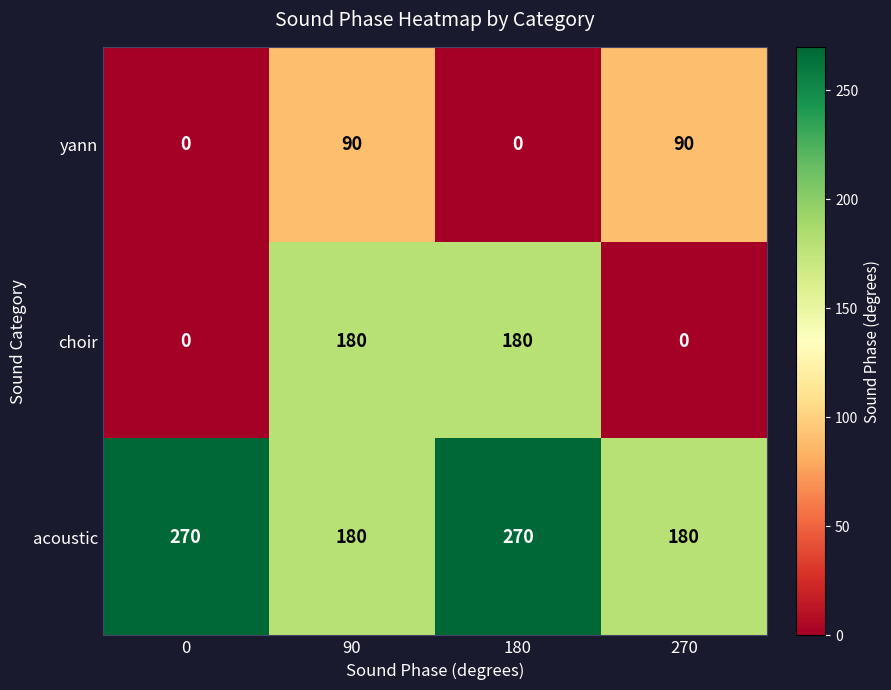

How many data points does each series have?

4